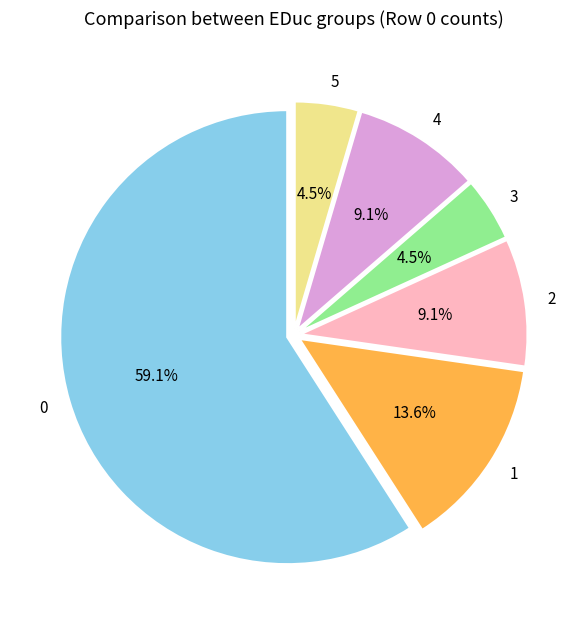

The 5 slice represents 16% of the pie. True or false?

False